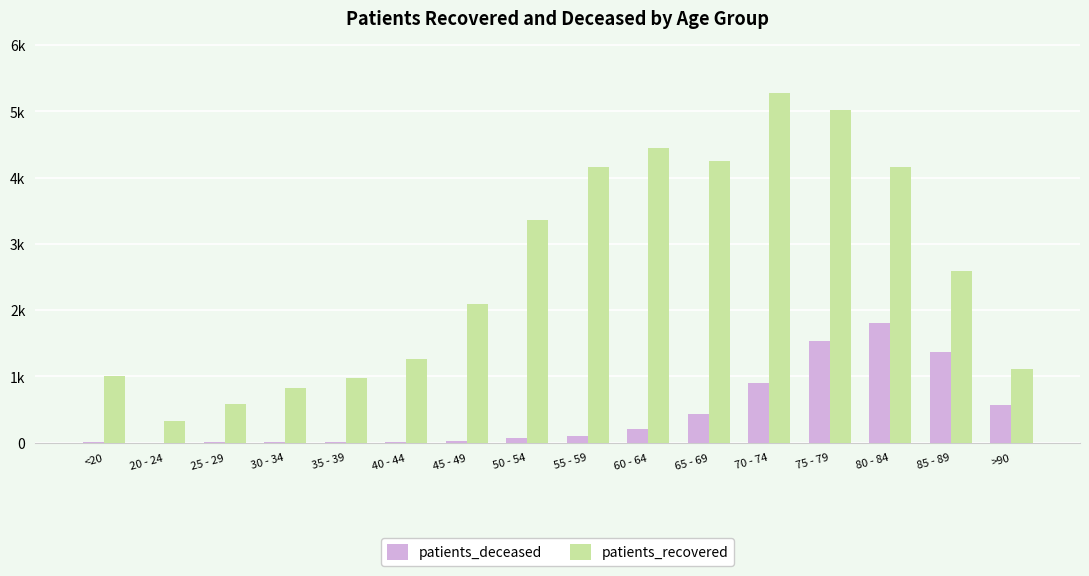

Rank the series by their maximum value, from highest to lowest.

patients_recovered, patients_deceased